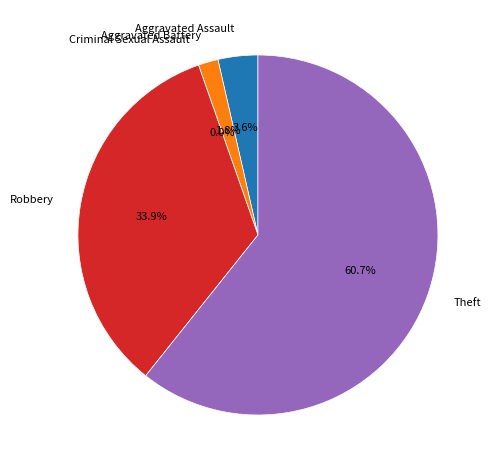

The Theft slice represents 71% of the pie. True or false?

False